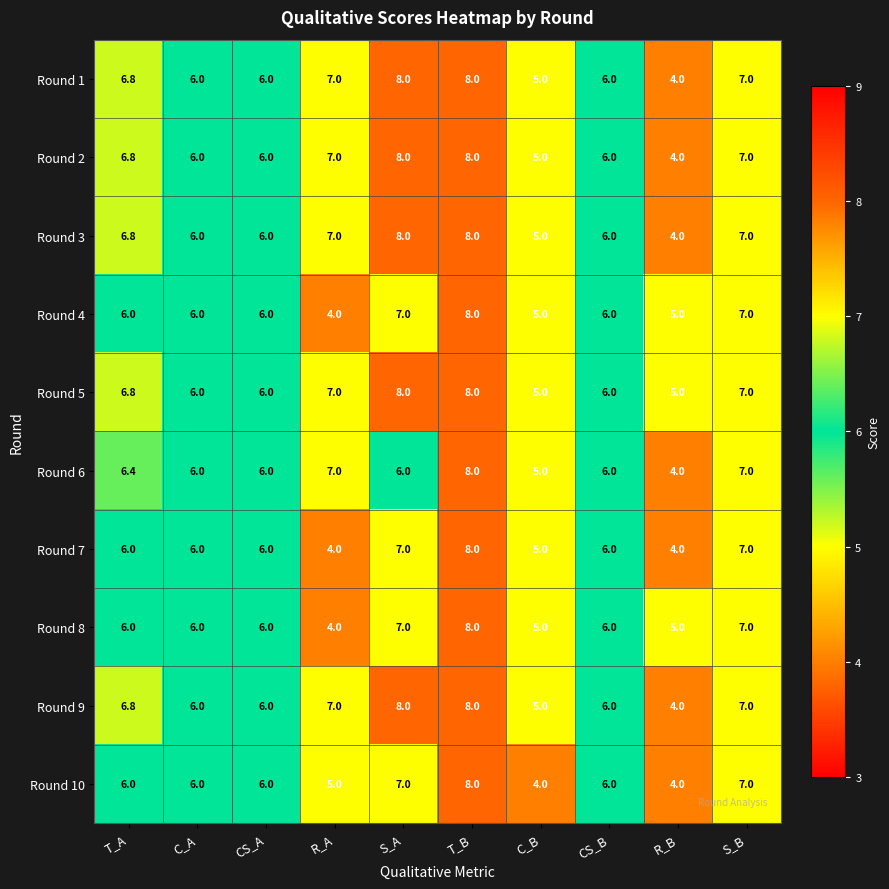

What is the sum of all Round 4 values?

60.0